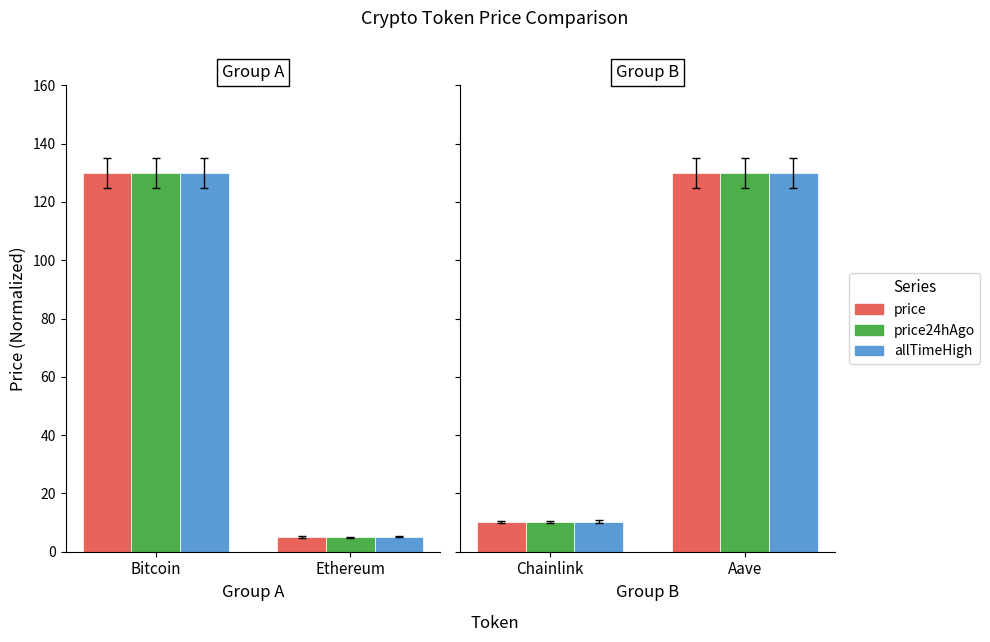

Which series has the largest range (max minus min)?

price